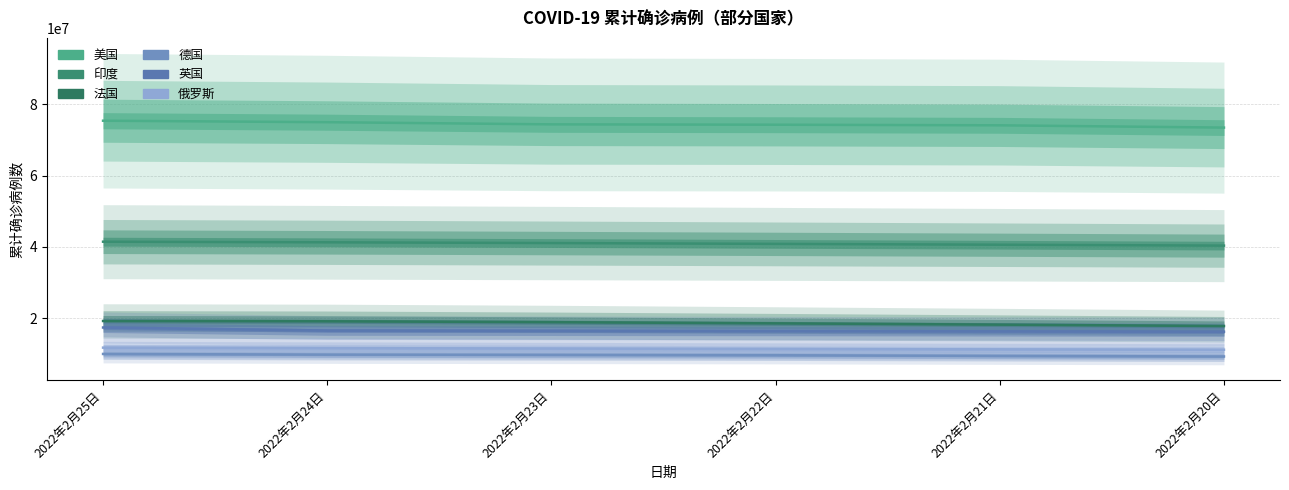

What is the value of the 俄罗斯 point at the 5th from the left?

11314707